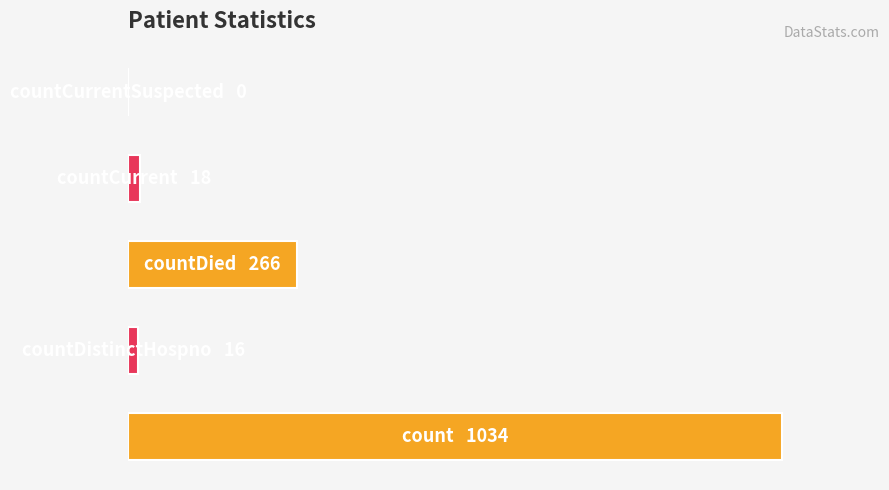

Does the chart contain any negative values?

No